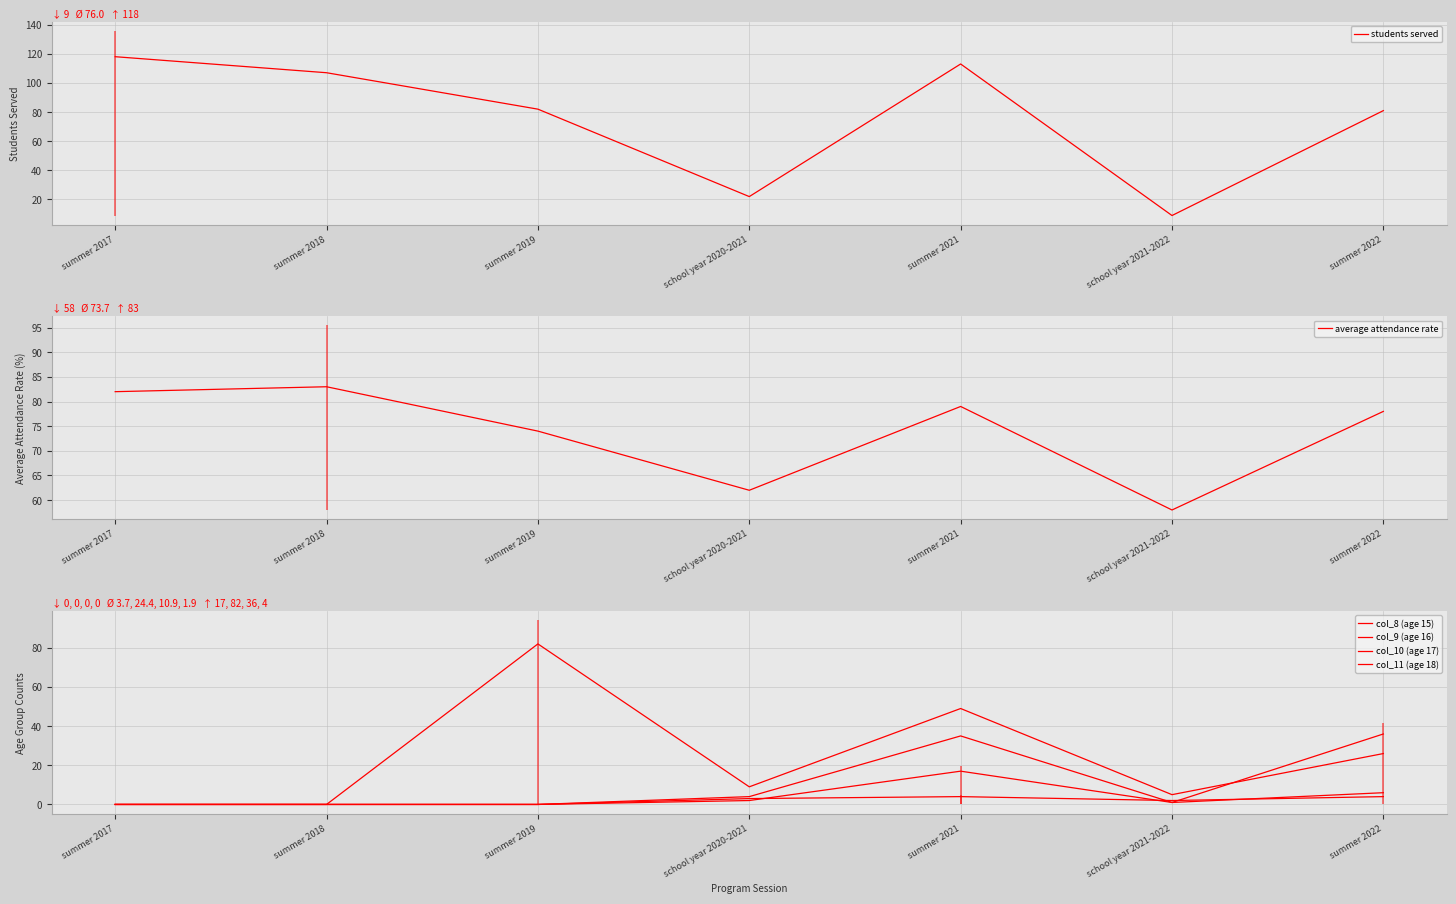

True or false: col_10 (age 17) and students served cross at least once.

False